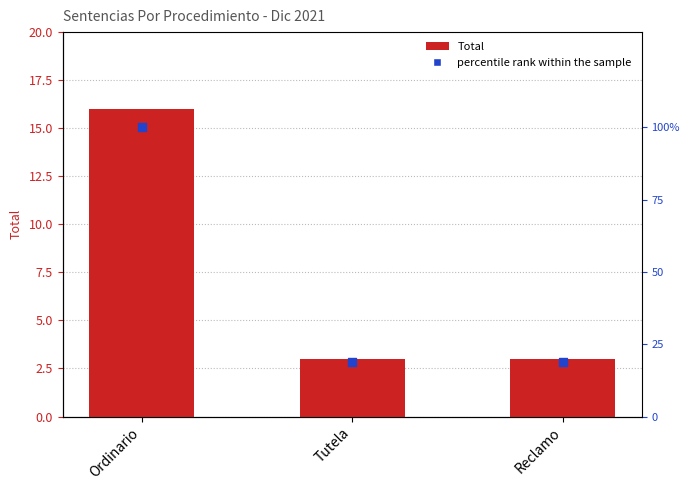

Which series has the widest spread of Y values?

percentile rank within the sample